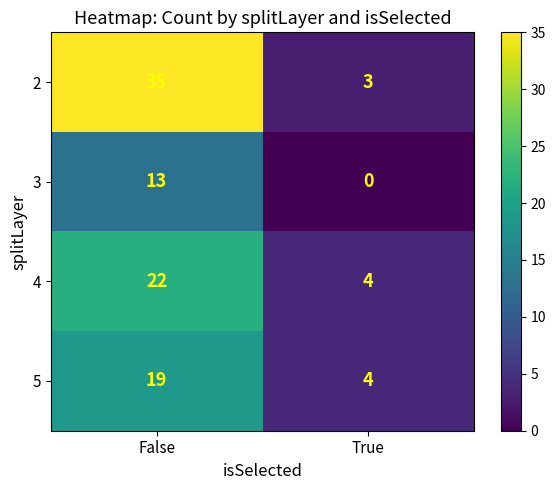

What is the difference between the maximum and minimum values in the 5 series?

15